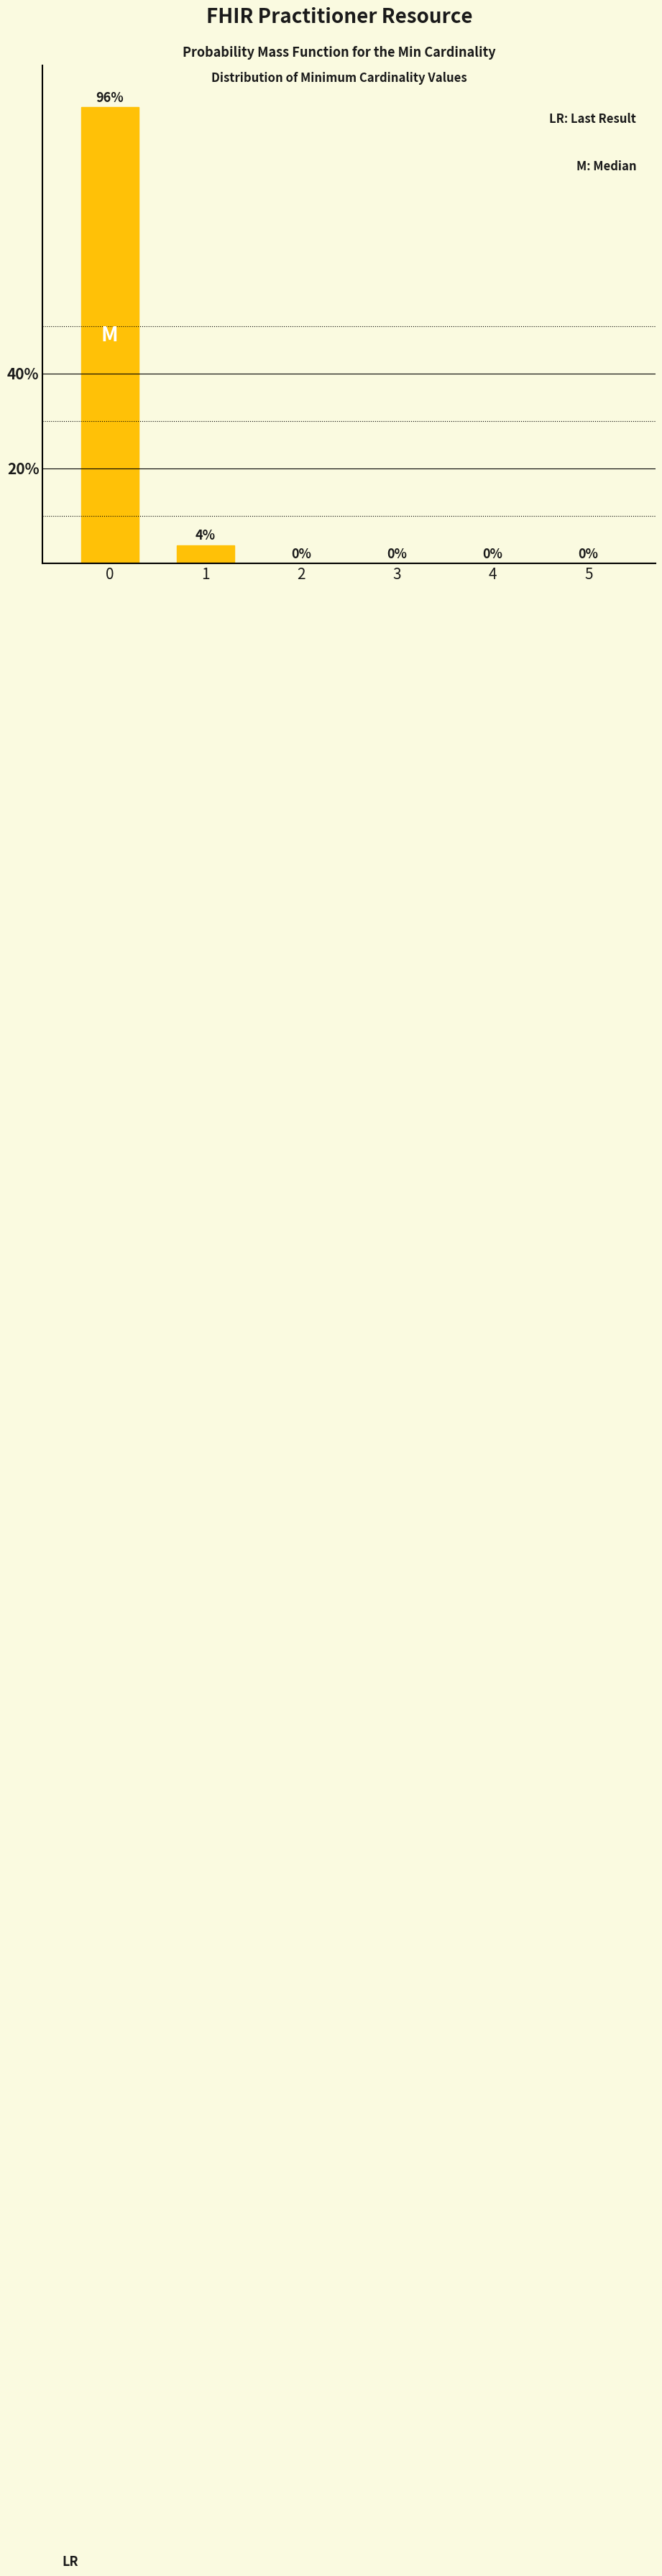

Is it true that the value at 0 is 96.2?

True